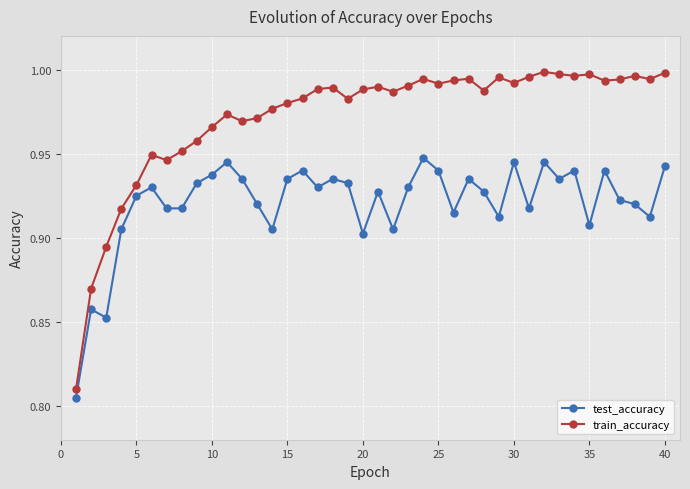

Which series has the widest spread of values?

train_accuracy